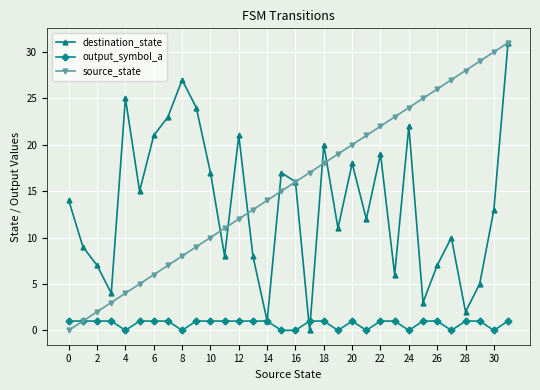

Which series has the largest total across all categories?

source_state